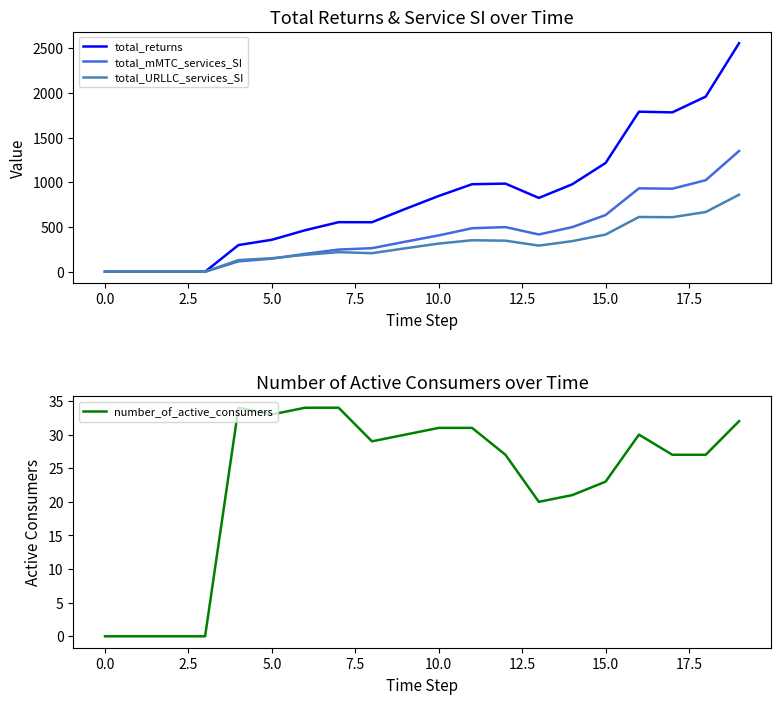

The number_of_active_consumers series shows 5 at 15.0. True or false?

False